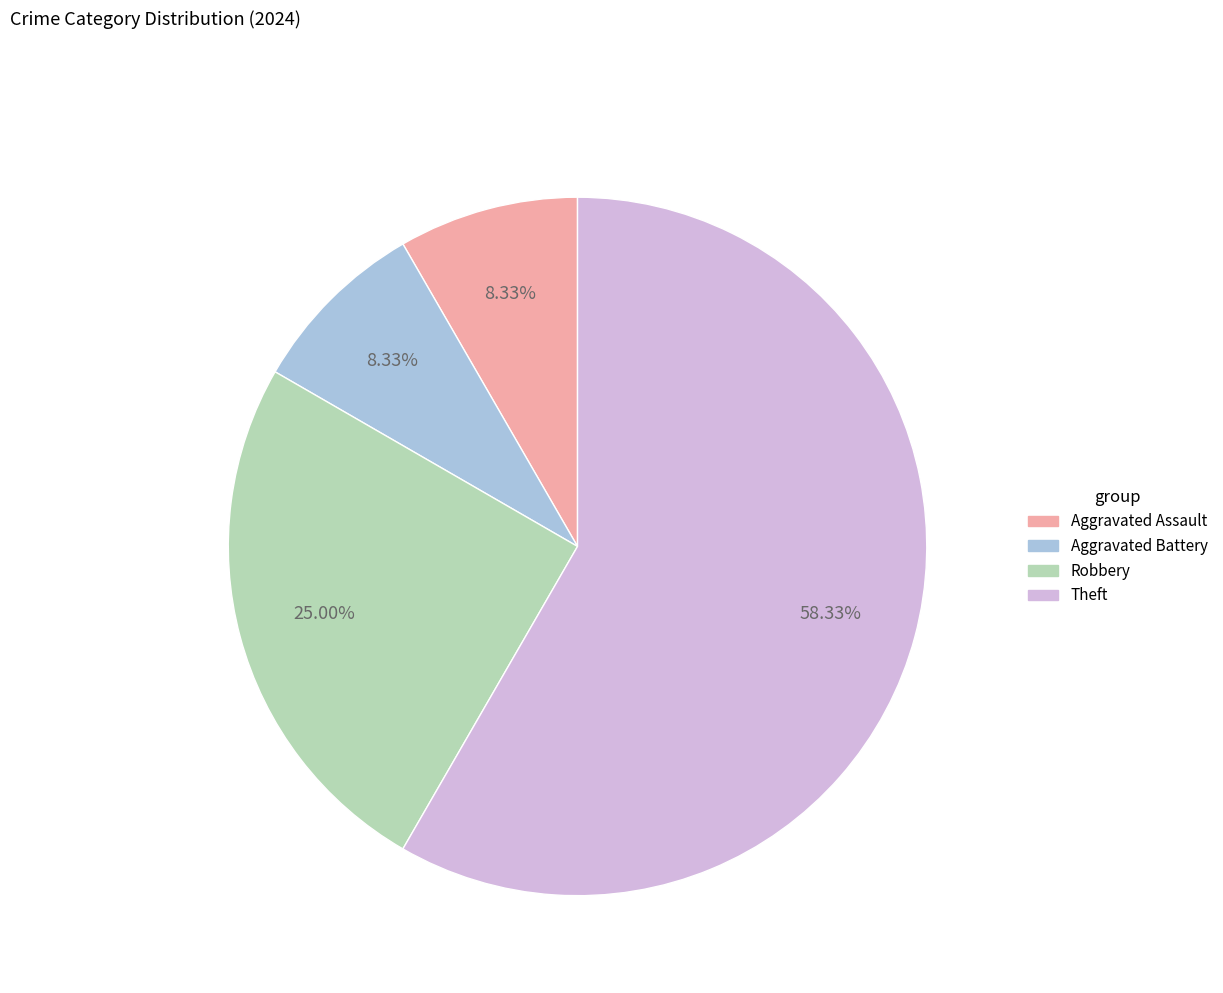

True or false: Robbery accounts for 25% of the total.

True